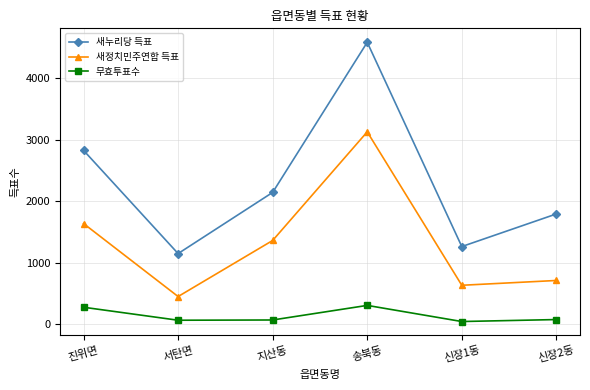

Is it true that 새정치민주연합 득표 equals 3125 at 송북동?

True